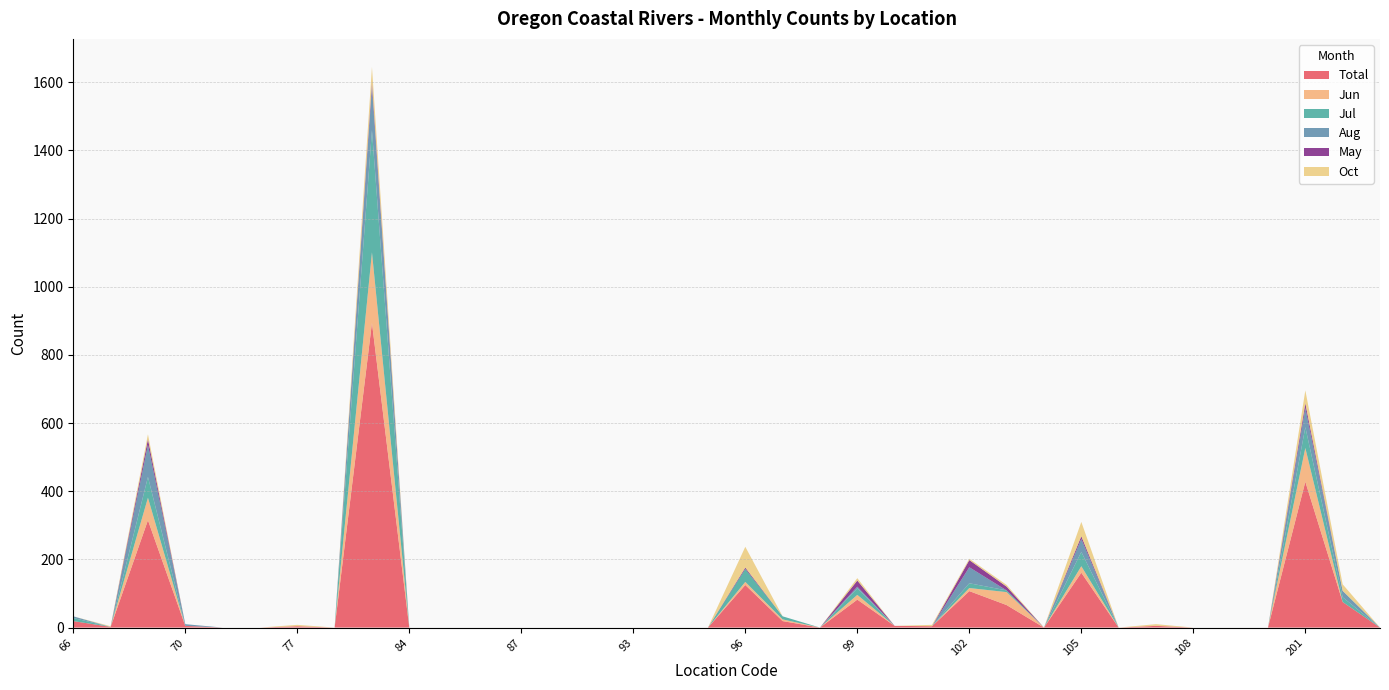

Reading left to right, list all the values displayed in this chart.

Total: 19	2	315	5	0	0	4	0	894	0	0	0	0	0	0	0	0	0	125	19	0	82	5	4	107	66	0	161	0	5	0	0	0	428	75	0
Jun: 0	0	66	0	0	0	0	0	207	0	0	0	0	0	0	0	0	0	9	5	0	14	0	0	9	38	0	19	0	0	0	0	0	99	0	0
Jul: 9	0	61	0	0	0	0	0	358	0	0	0	0	0	0	0	0	0	38	9	0	19	0	0	14	5	0	42	0	0	0	0	0	61	14	0
Aug: 5	0	94	5	0	0	0	0	127	0	0	0	0	0	0	0	0	0	0	0	0	5	0	0	47	0	0	38	0	0	0	0	0	56	19	0
May: 0	0	17	0	0	0	0	0	14	0	0	0	0	0	0	0	0	0	4	0	0	18	0	0	21	11	0	8	0	0	0	0	0	14	0	0
Oct: 0	2	14	0	0	0	4	0	45	0	0	0	0	0	0	0	0	0	61	0	0	7	0	4	4	5	0	42	0	5	0	0	0	38	19	0